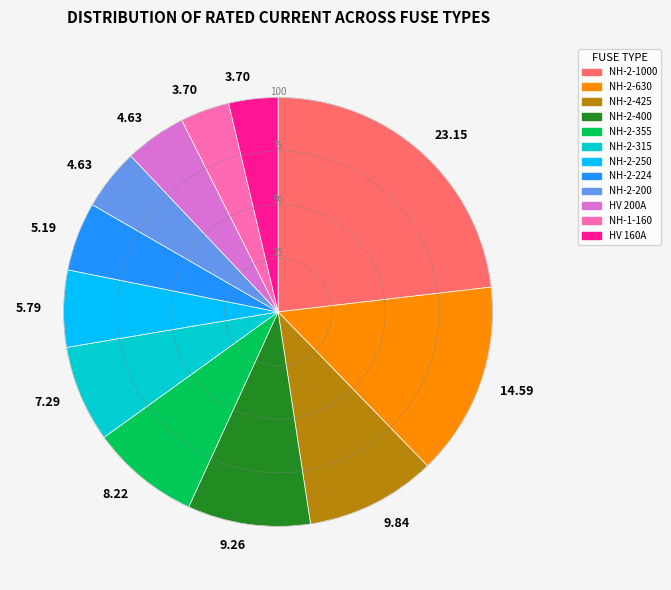

Is there a majority slice in this chart?

No